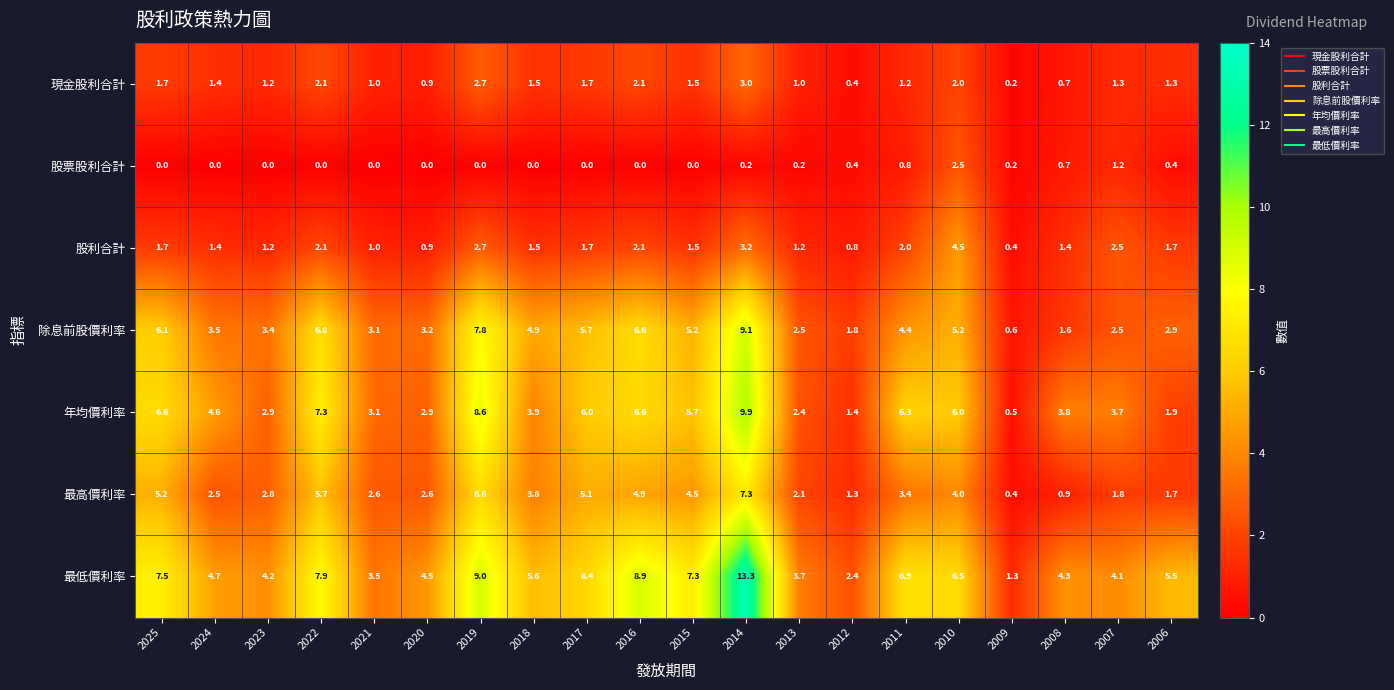

At which category is the sum across all series the highest?

2014